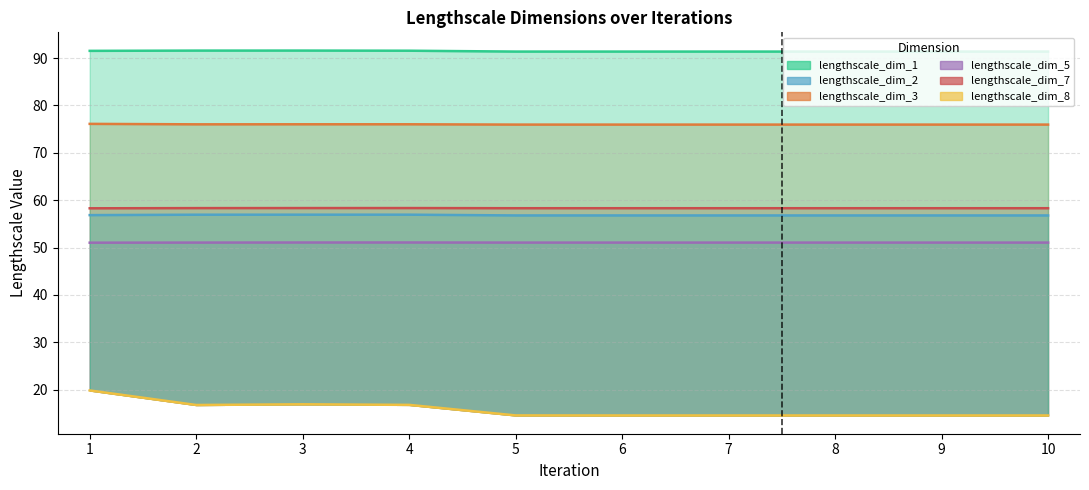

At which category does the chart reach its minimum across all series?

10